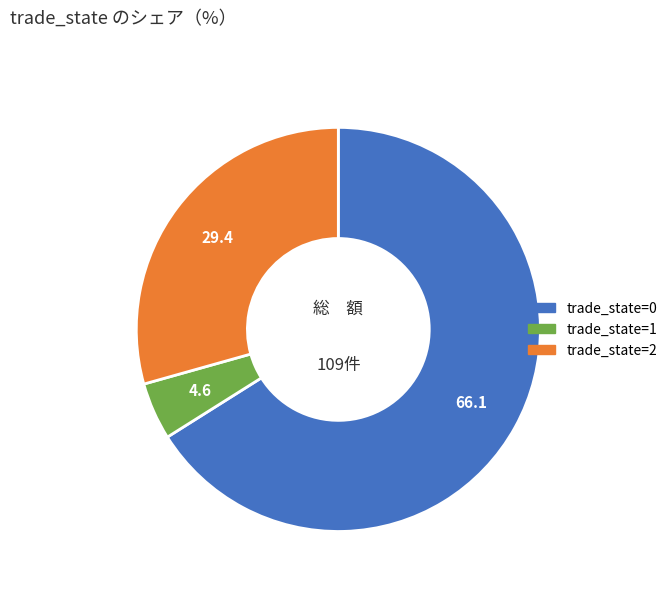

Between trade_state=1 and trade_state=0, which is larger?

trade_state=0